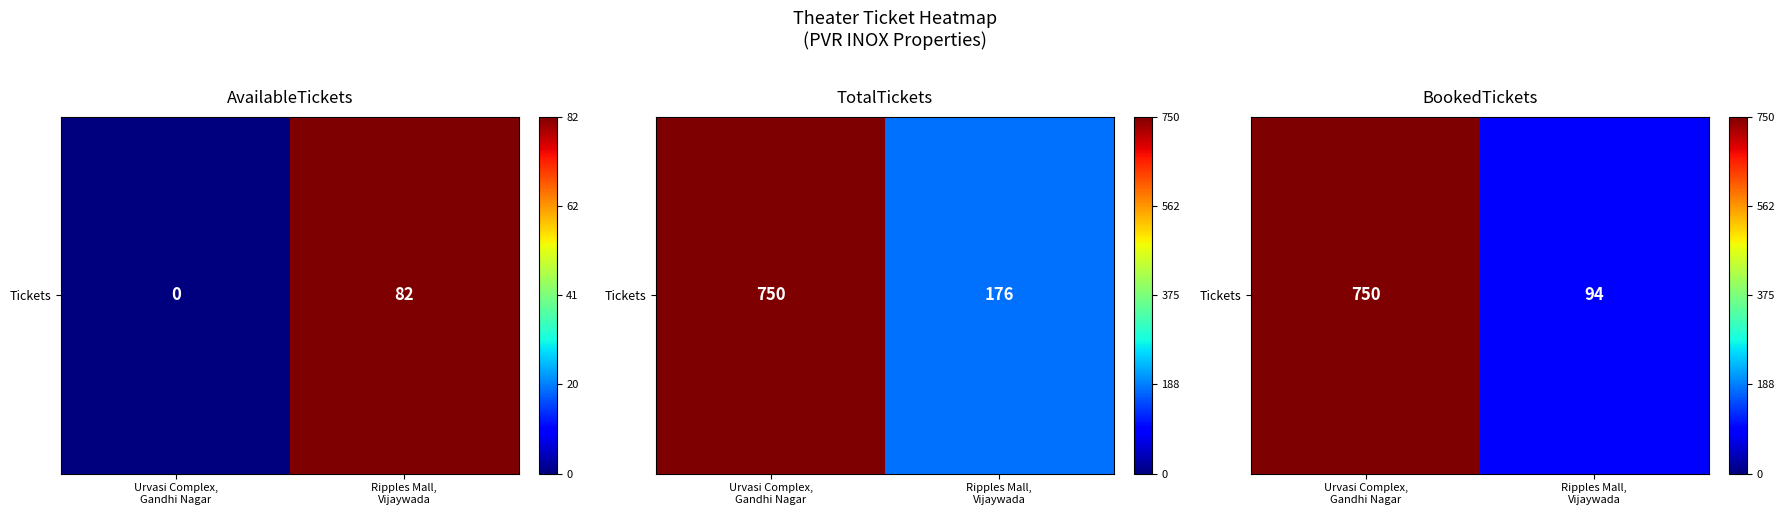

What is the maximum value shown in the chart?

750